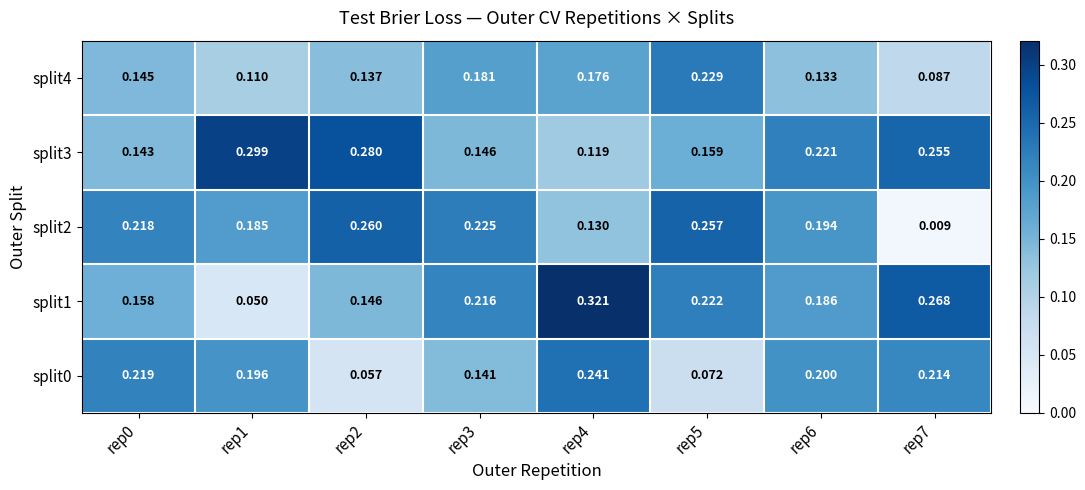

At which category is the sum across all series the highest?

rep4